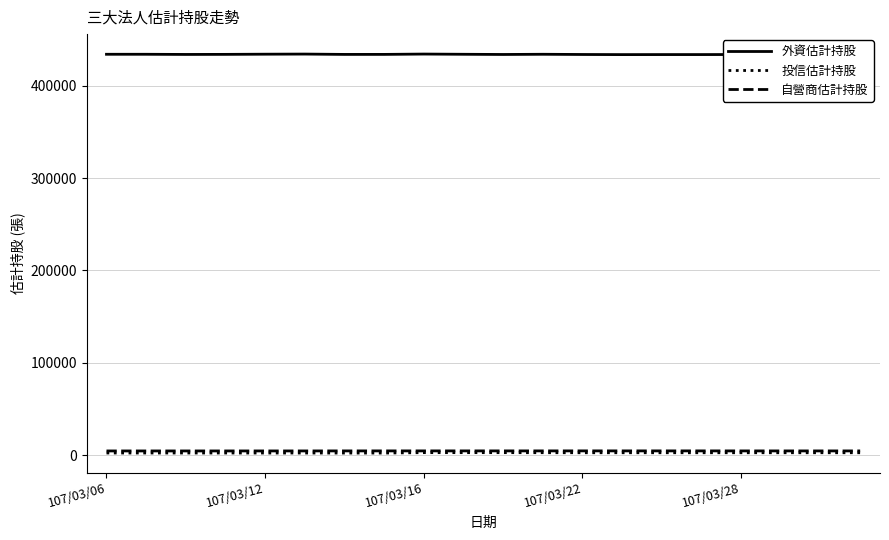

What is the difference between the maximum and minimum values in the 自營商估計持股 series?

71